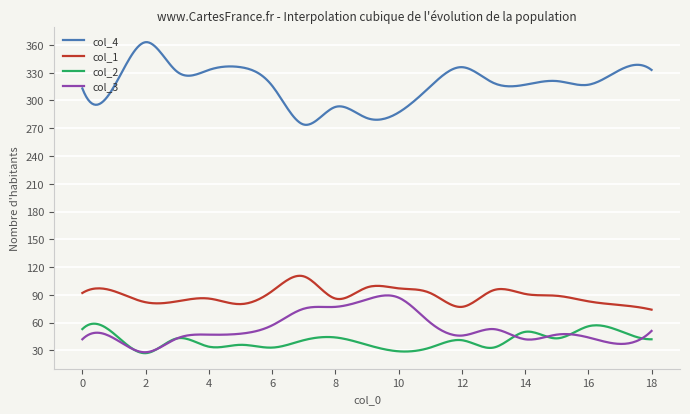

In col_4, how many points are lower than both neighbors (excluding endpoints)?

6